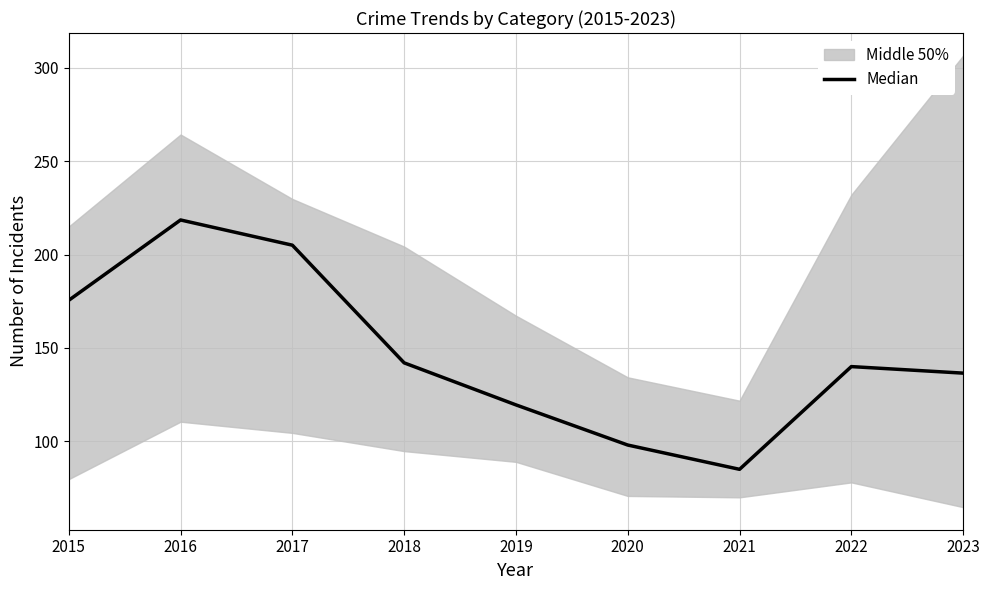

How many points are lower than both their immediate neighbors (excluding endpoints)?

1